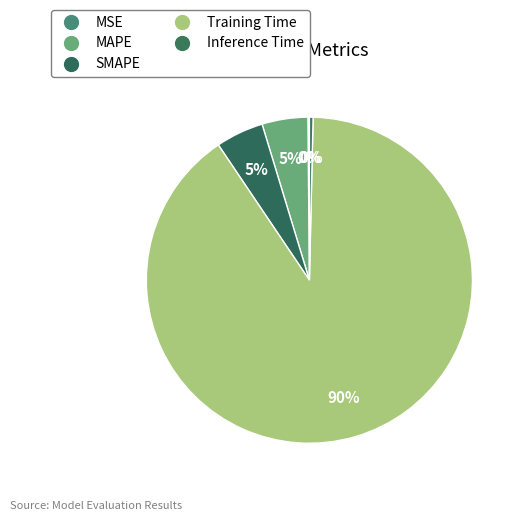

Rank the categories by value from lowest to highest.

MSE, Inference Time, MAPE, SMAPE, Training Time